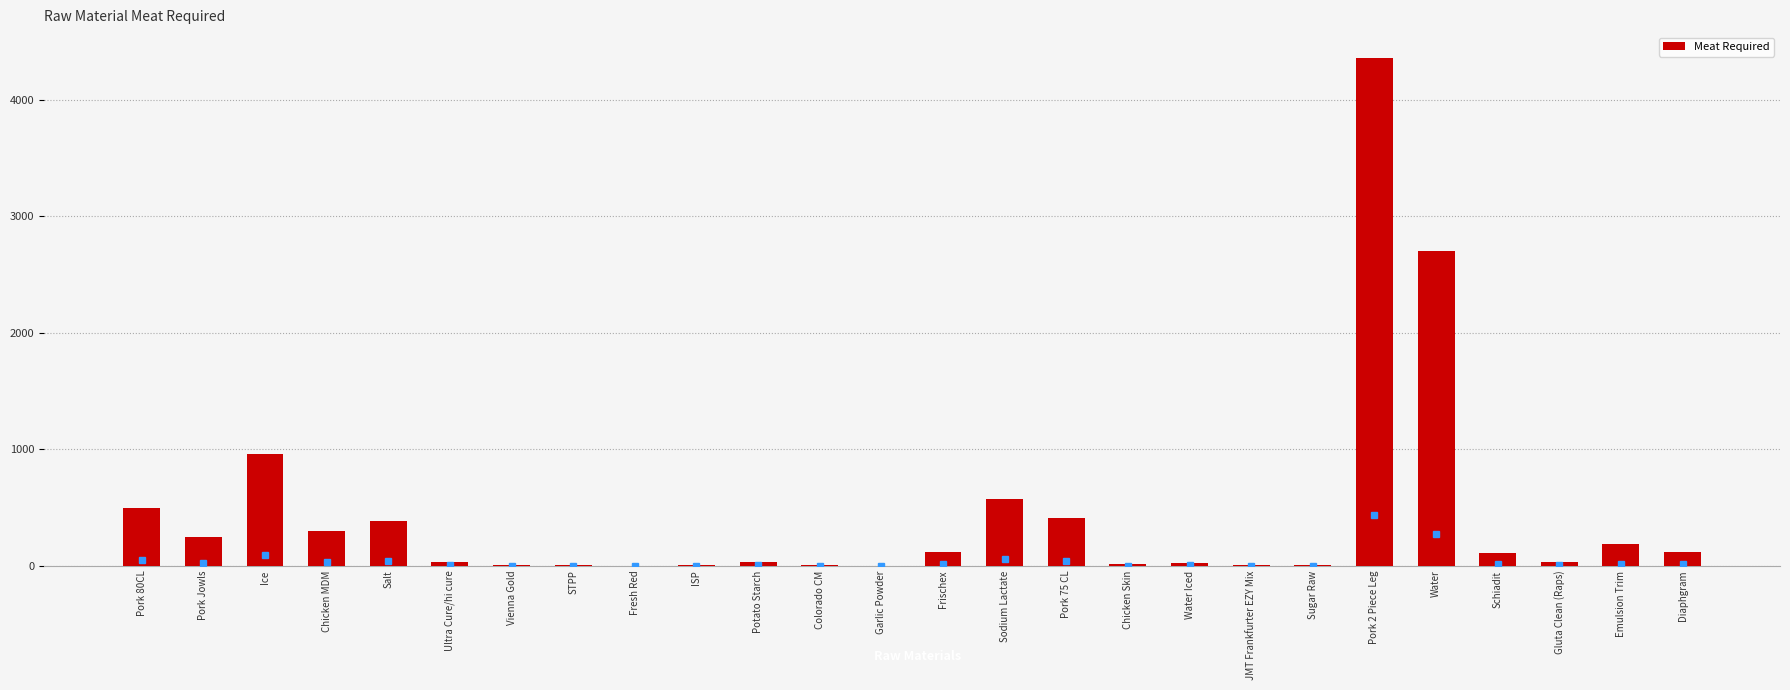

Which category has the highest value across all series?

Pork 2 Piece Leg